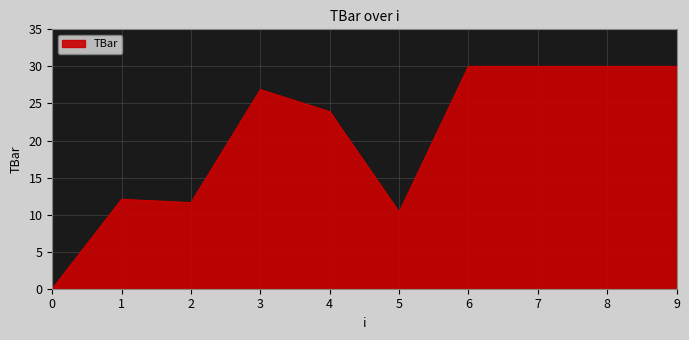

Does the chart have visible grid lines?

Yes